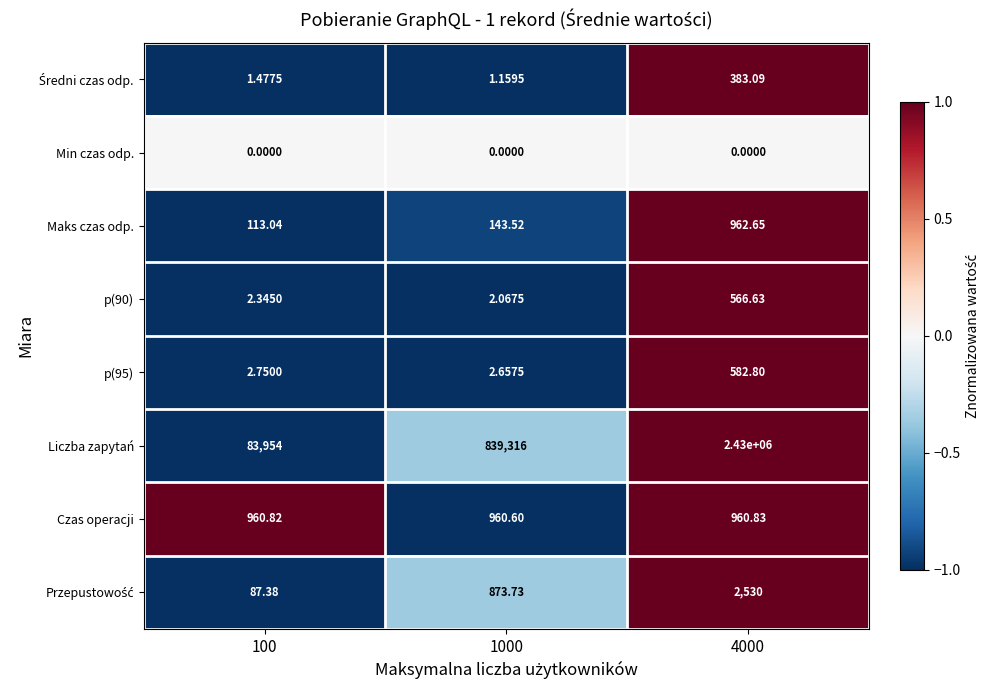

Which category has the highest value across all series?

4000